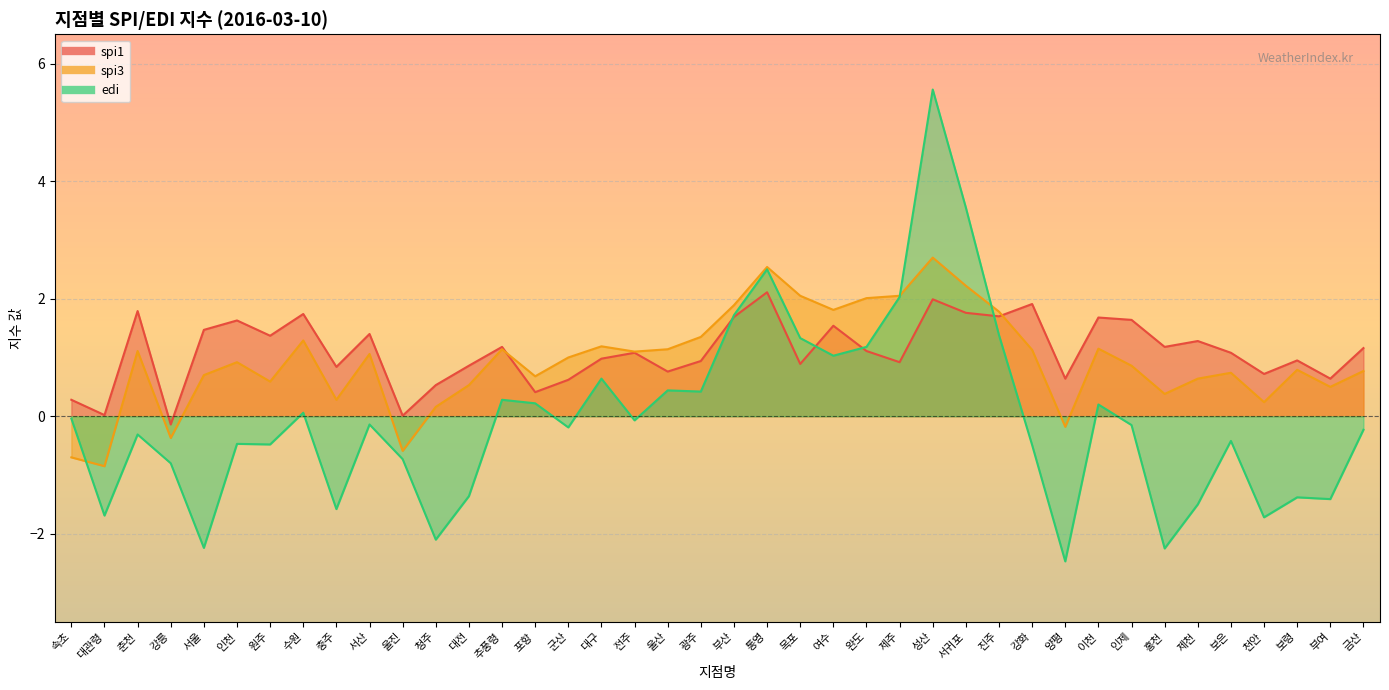

The value of spi3 at 대관령 is -0.8. True or false?

True